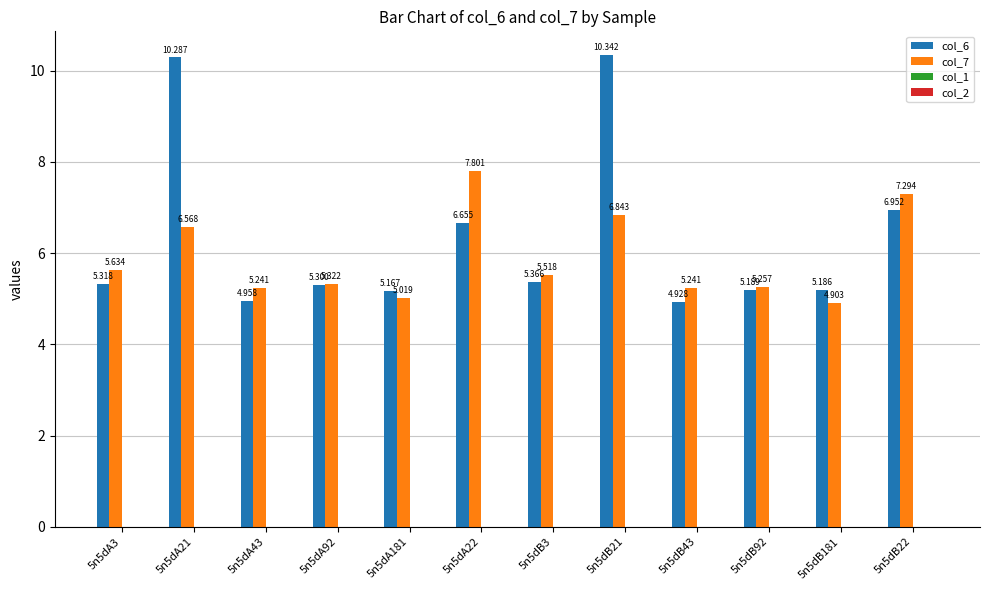

Which series has the largest total across all categories?

col_6